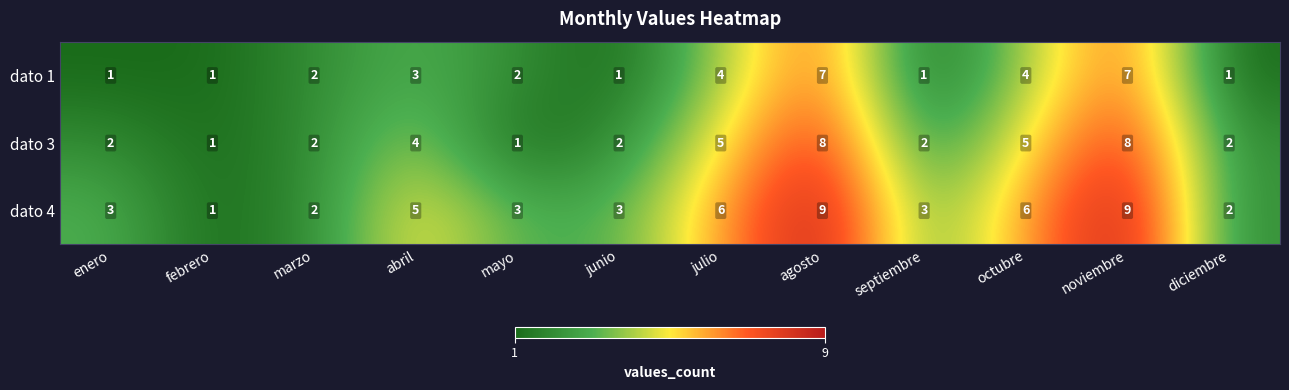

Is the value of dato 4 at septiembre greater than the value of dato 3 at septiembre?

Yes